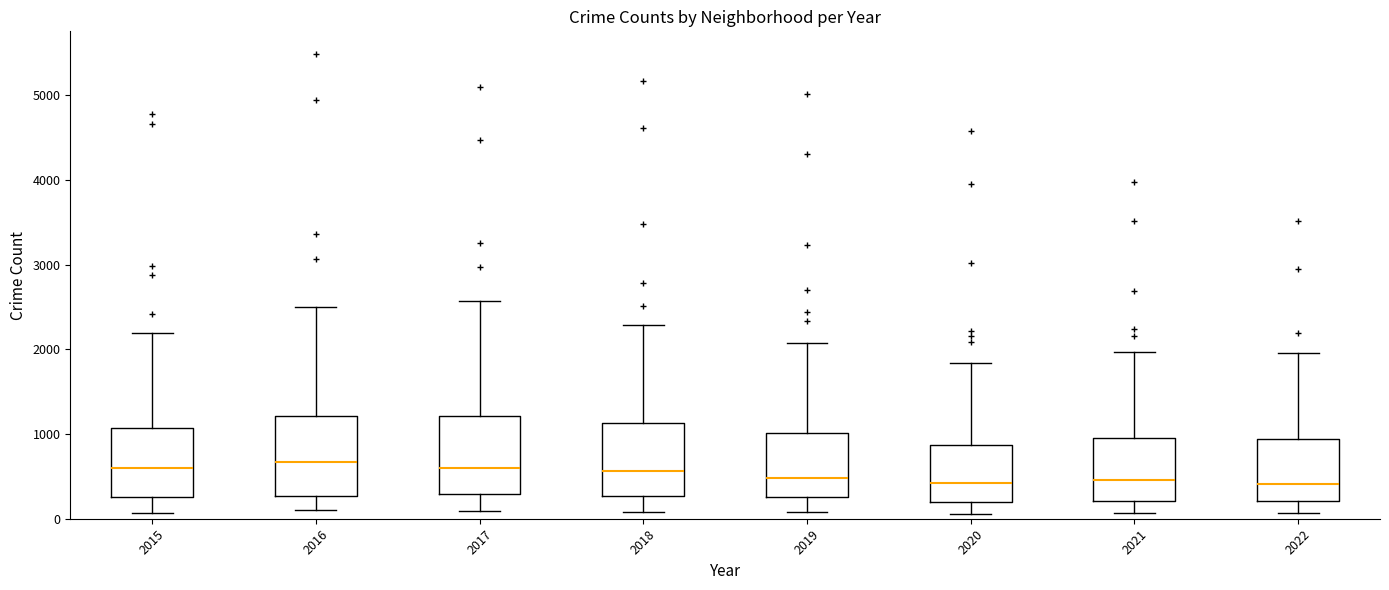

Where does the upper whisker of the box at x = 2018 end on the y-axis? The values are not printed on the chart, so give them approximately, as read against the axis.

2300